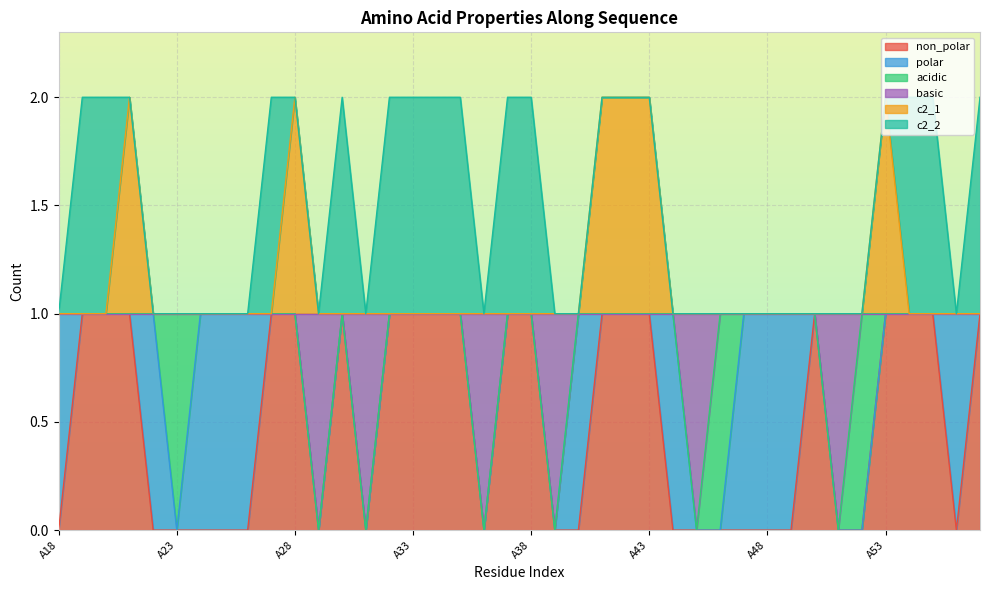

How many non_polar values are between 0 and 1?

40